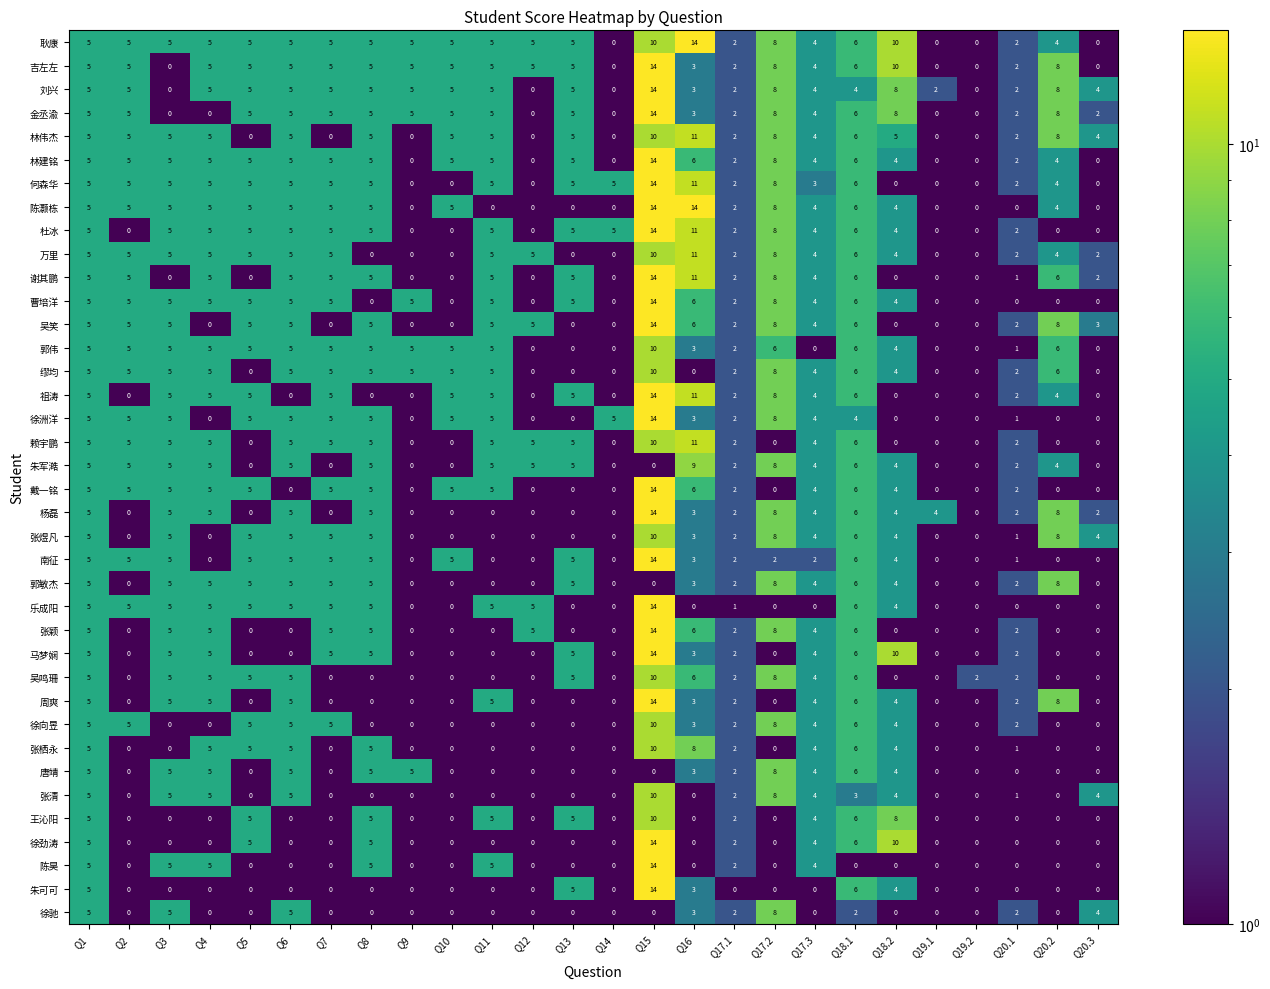

Where does the 马梦娴 series first go above 2?

Q1